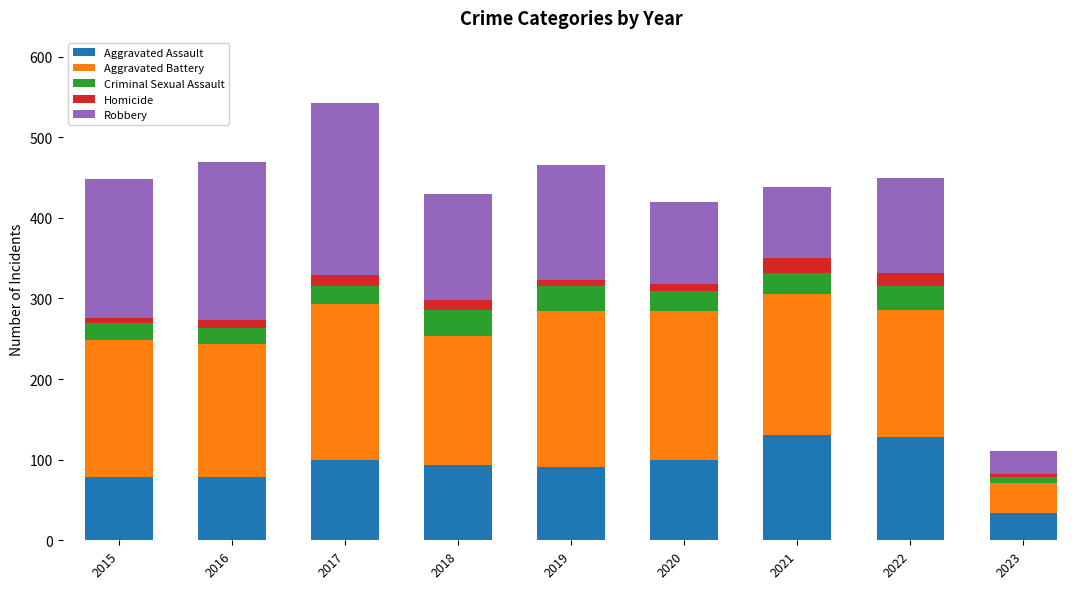

What is the total value across all series at 2020?

420